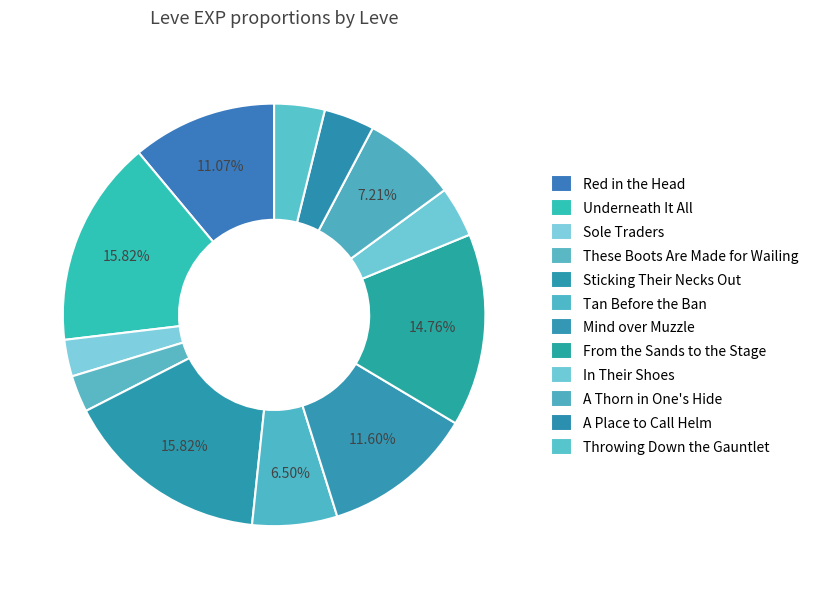

How many slices are in this pie chart?

12